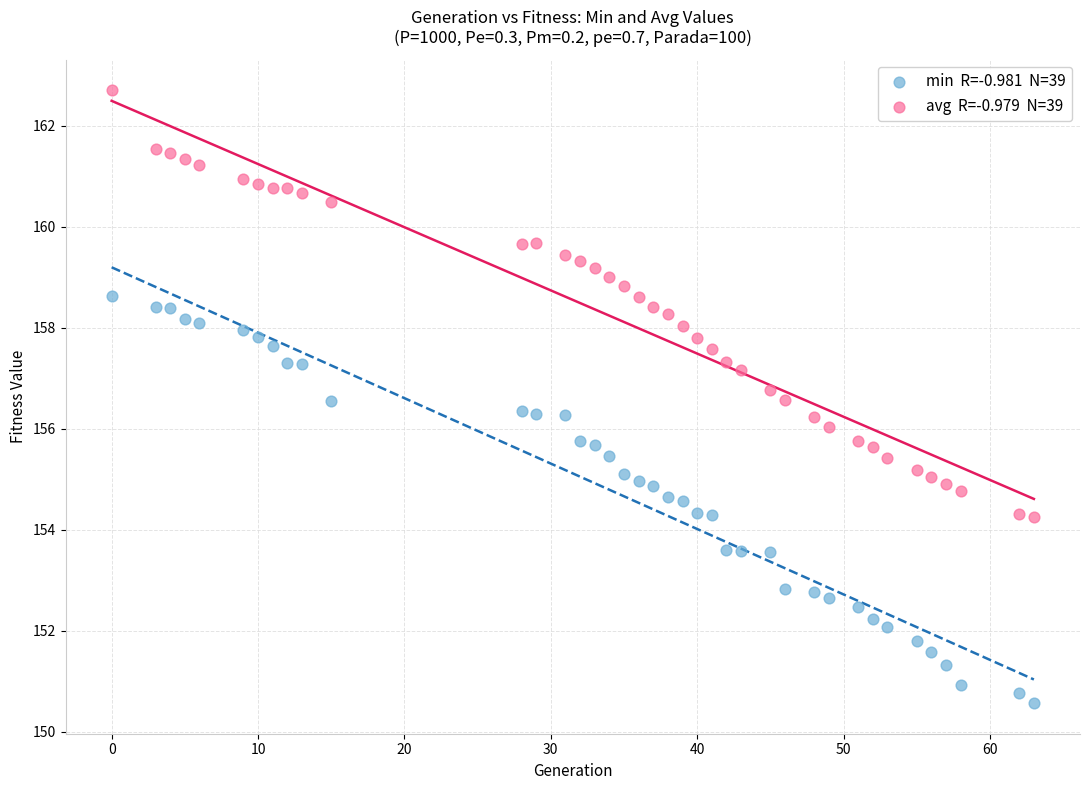

Across all data points, what is the range of X values (max minus min)?

63.0